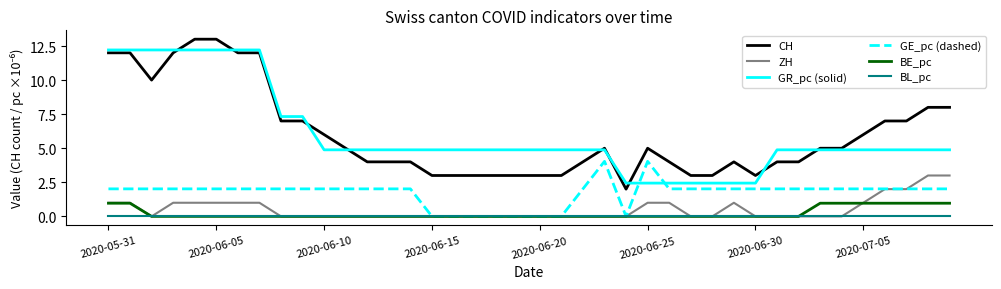

Rank the series by their maximum value, from lowest to highest.

BL_pc, BE_pc, ZH, GE_pc (dashed), GR_pc (solid), CH